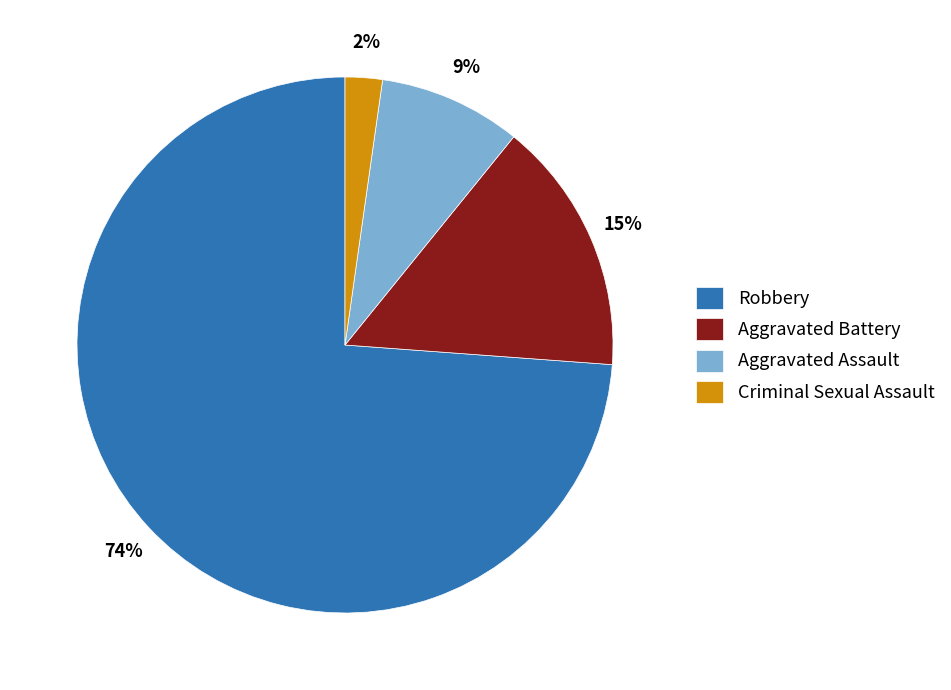

Combined, do Criminal Sexual Assault and Aggravated Battery account for over 50%?

No